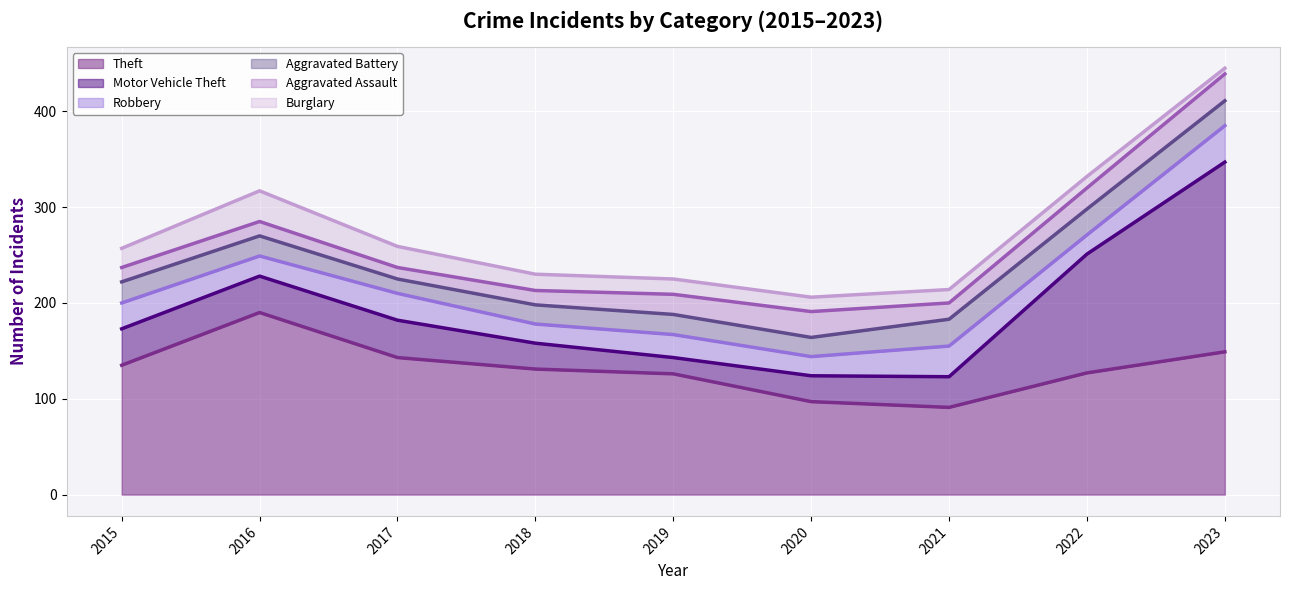

Reading left to right, transcribe all the data shown in this chart.

Theft: 2015=135	2016=190	2017=143	2018=131	2019=126	2020=97	2021=91	2022=127	2023=149
Motor Vehicle Theft: 2015=38	2016=38	2017=39	2018=27	2019=17	2020=27	2021=32	2022=124	2023=198
Robbery: 2015=27	2016=21	2017=28	2018=20	2019=24	2020=20	2021=32	2022=20	2023=38
Aggravated Battery: 2015=22	2016=21	2017=15	2018=20	2019=21	2020=20	2021=28	2022=27	2023=26
Aggravated Assault: 2015=15	2016=15	2017=12	2018=15	2019=21	2020=27	2021=17	2022=22	2023=28
Burglary: 2015=20	2016=32	2017=22	2018=17	2019=16	2020=15	2021=14	2022=12	2023=6